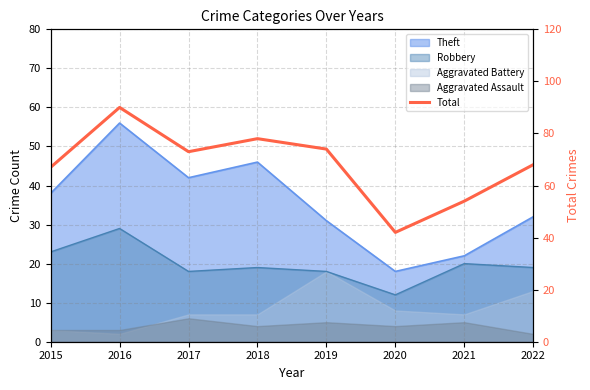

Which has a higher value, 2021 or 2019?

2019